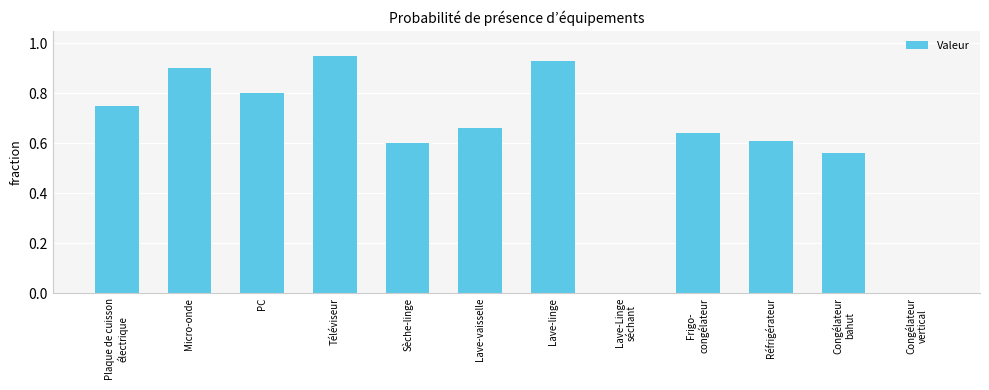

The value at Lave-linge is 1.3. True or false?

False